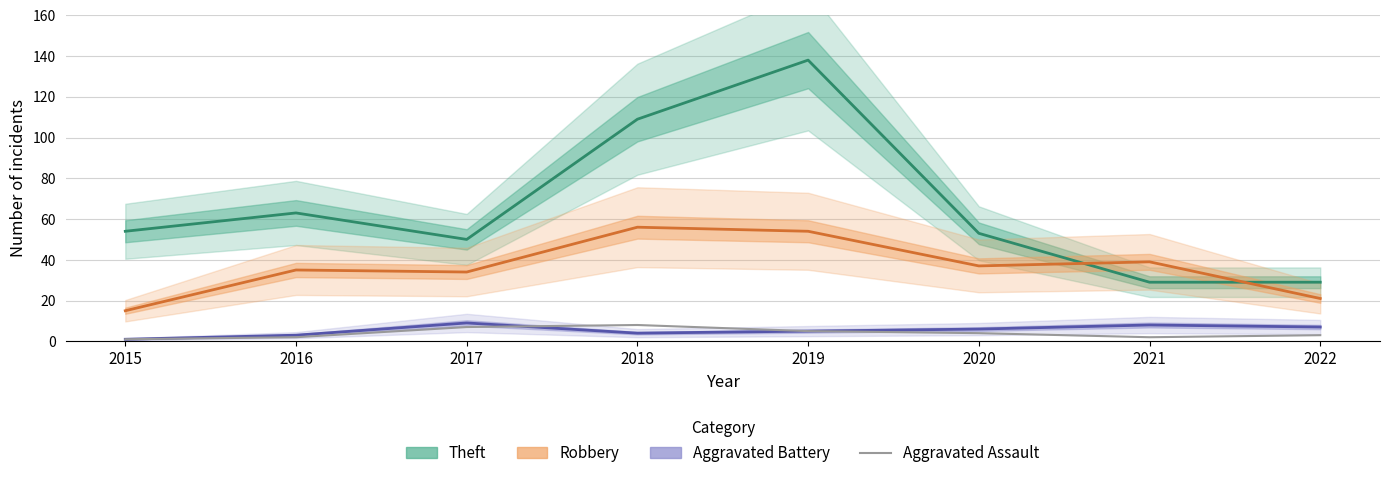

The Robbery series shows 35 at 2016. True or false?

True